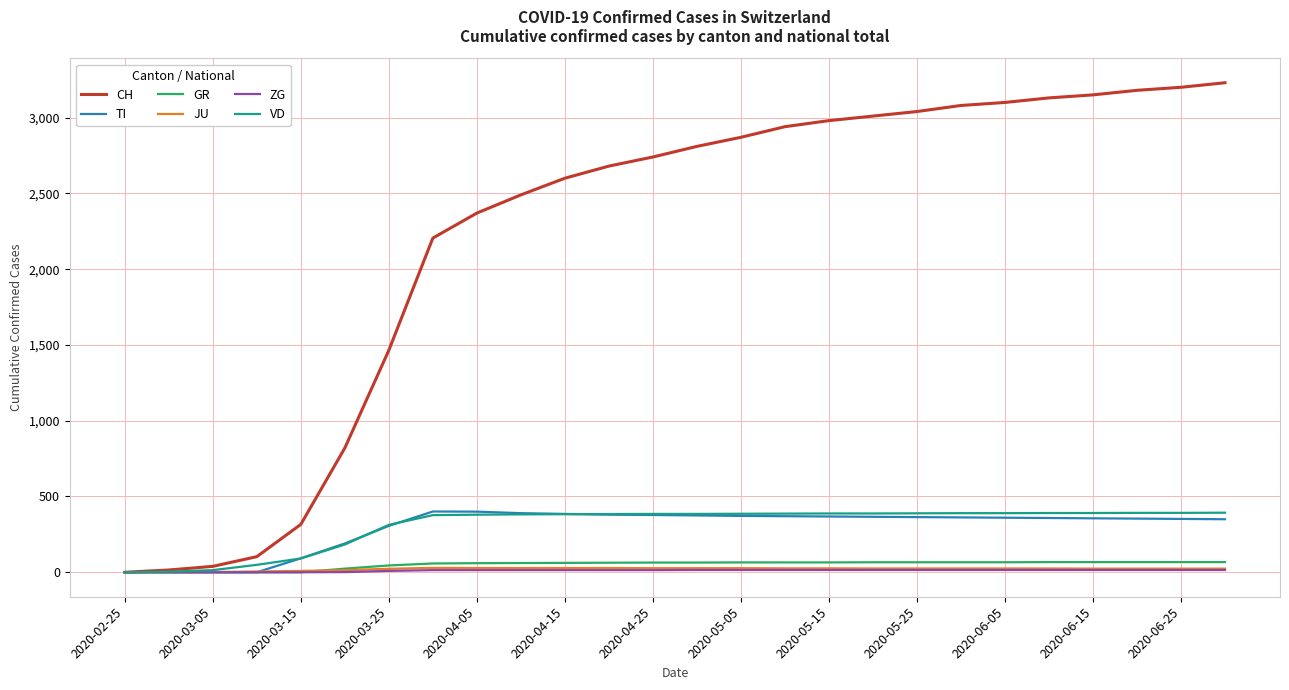

What is the greatest value displayed?

3230